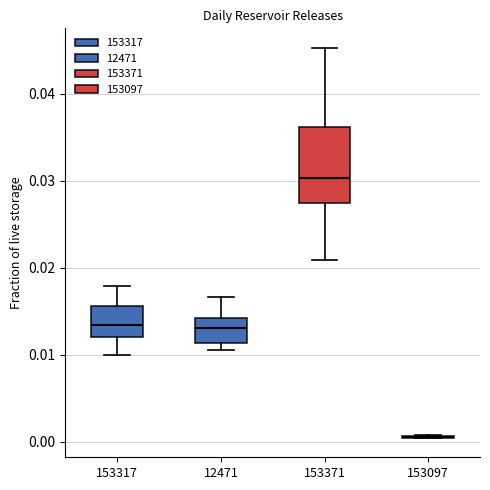

Reading left to right, transcribe this box plot: for each box, give where its median line is, the range the box spans, and where its two whiskers end, as read against the y-axis. The values are not printed on the chart, so give them approximately, as read against the axis.

153317: median 0.013, box 0.012 to 0.016, whiskers 0.010 to 0.018
12471: median 0.013, box 0.011 to 0.014, whiskers 0.011 (just below the box's lower edge) to 0.017
153371: median 0.030, box 0.027 to 0.036, whiskers 0.021 to 0.045
153097: box collapsed to a line at 0.001, whiskers 0.000 to 0.001